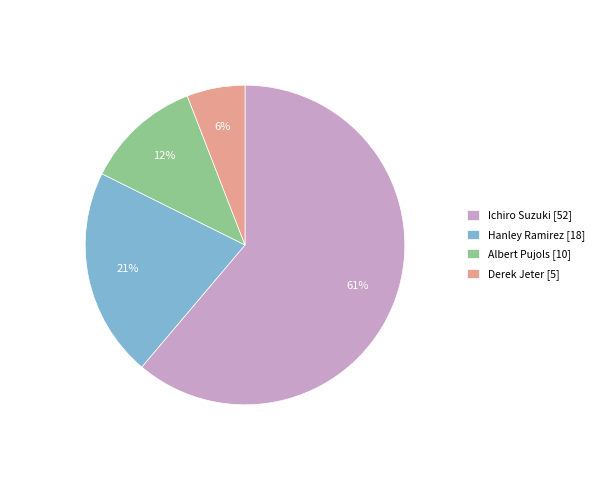

What percentage is the Derek Jeter slice, to the nearest percent?

6%